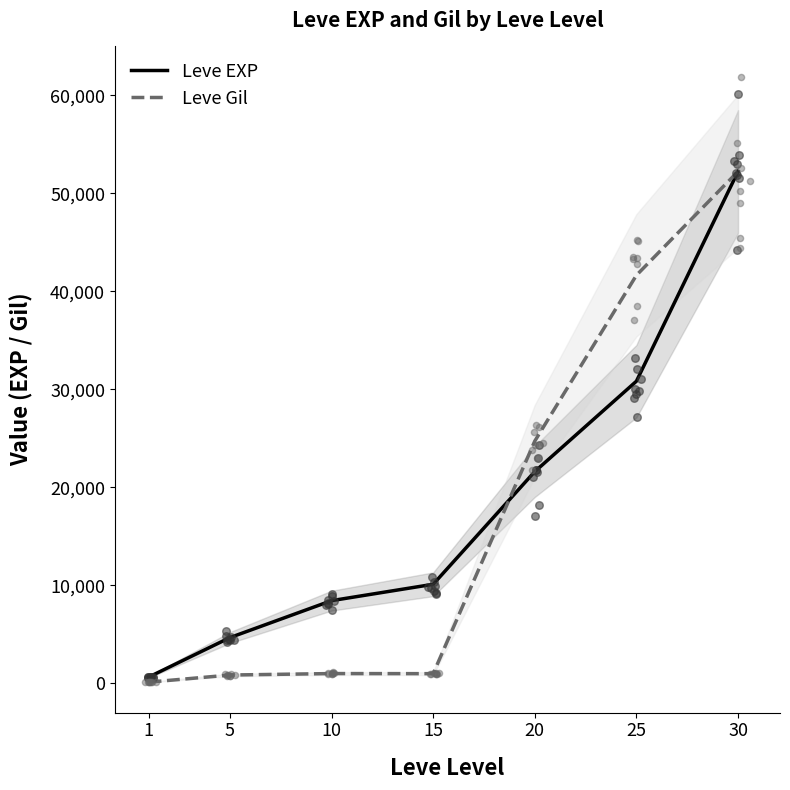

Which series reaches the maximum Y coordinate?

Leve EXP